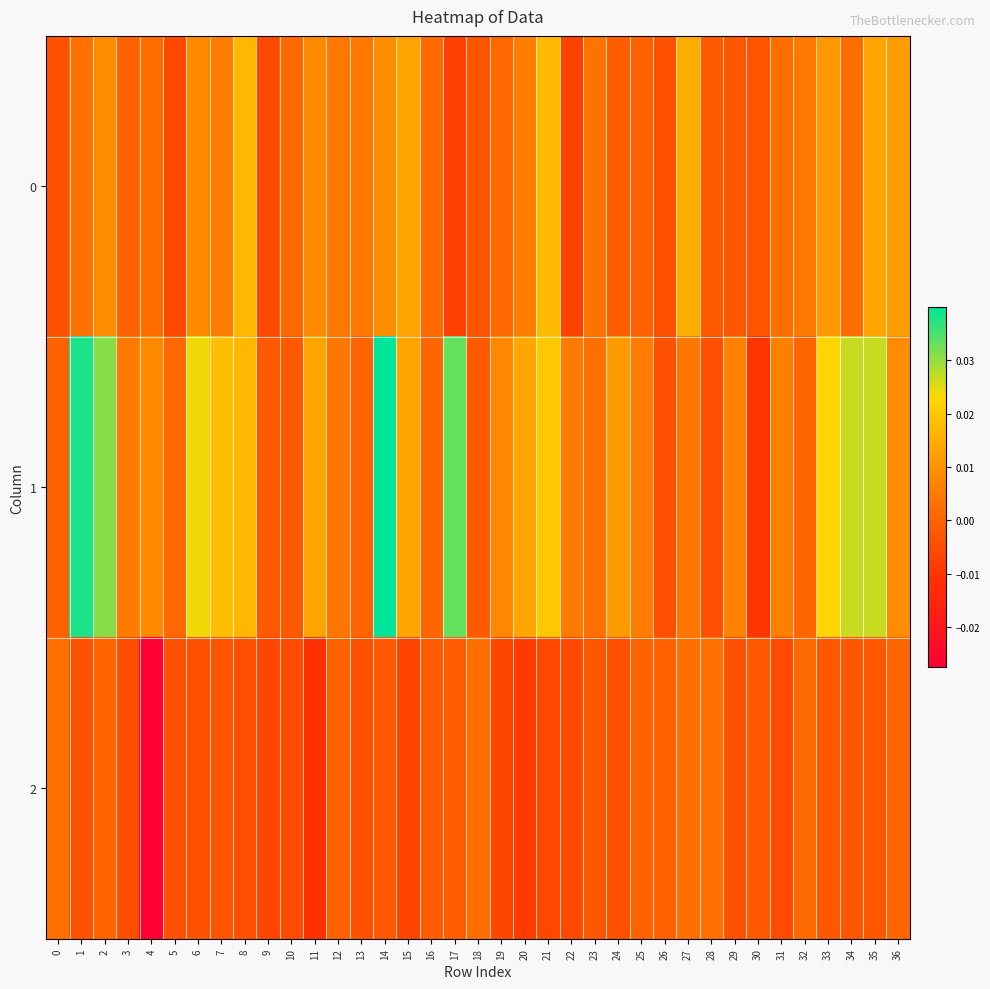

Rank the series by their maximum value, from lowest to highest.

2, 0, 1